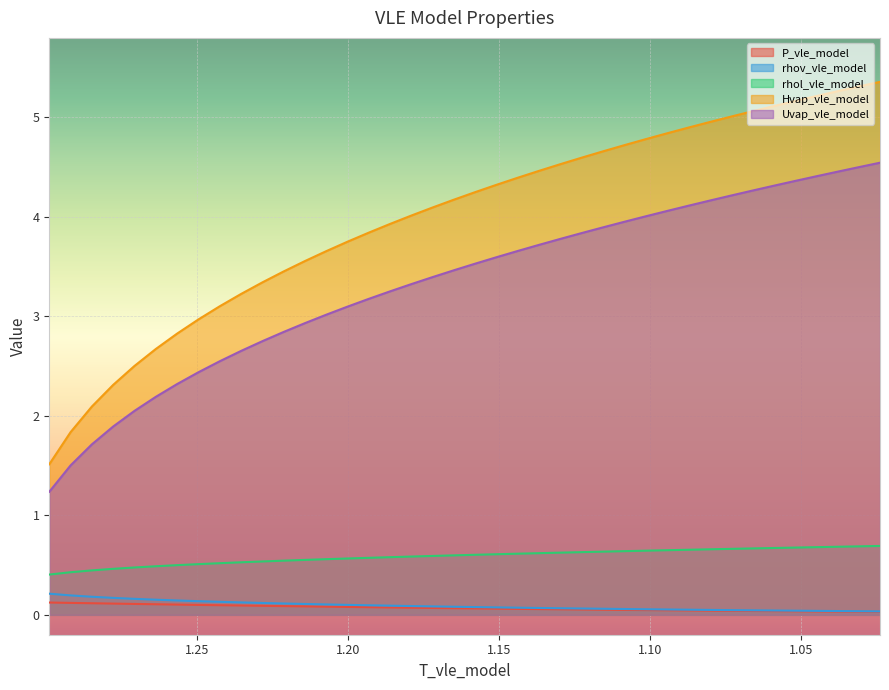

What is the greatest value displayed?

5.4